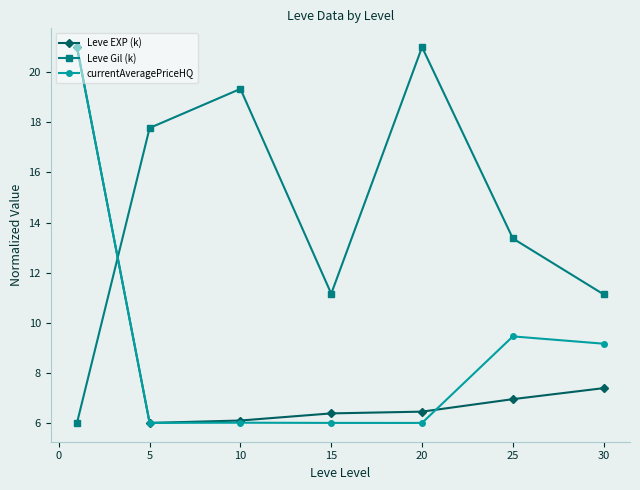

Which series has the largest total across all categories?

Leve Gil (k)